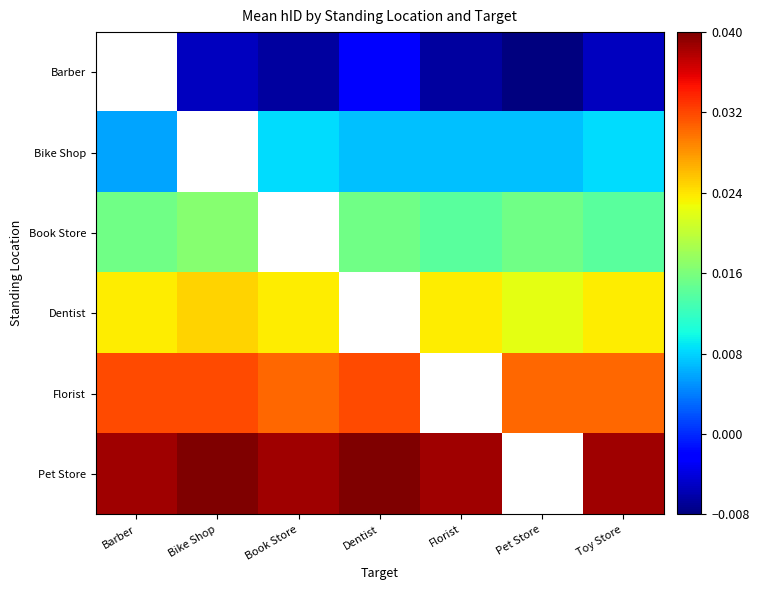

At which category is the sum across all series the highest?

Toy Store